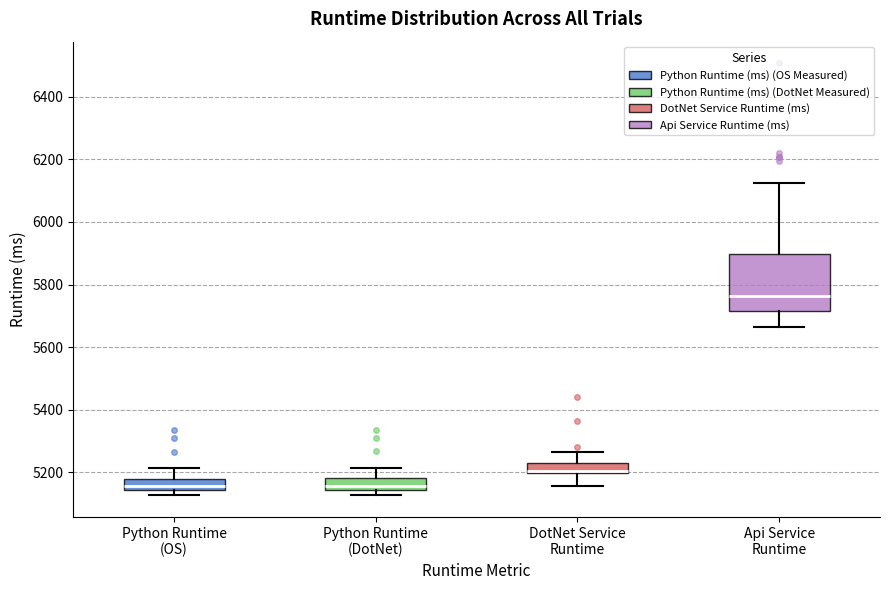

Which box is the tallest, from its lower edge to its upper edge?

Api Service Runtime